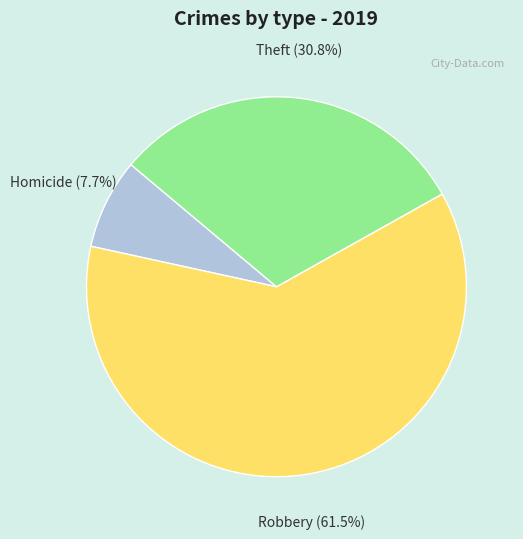

Is there any slice that represents more than half of the pie?

Yes